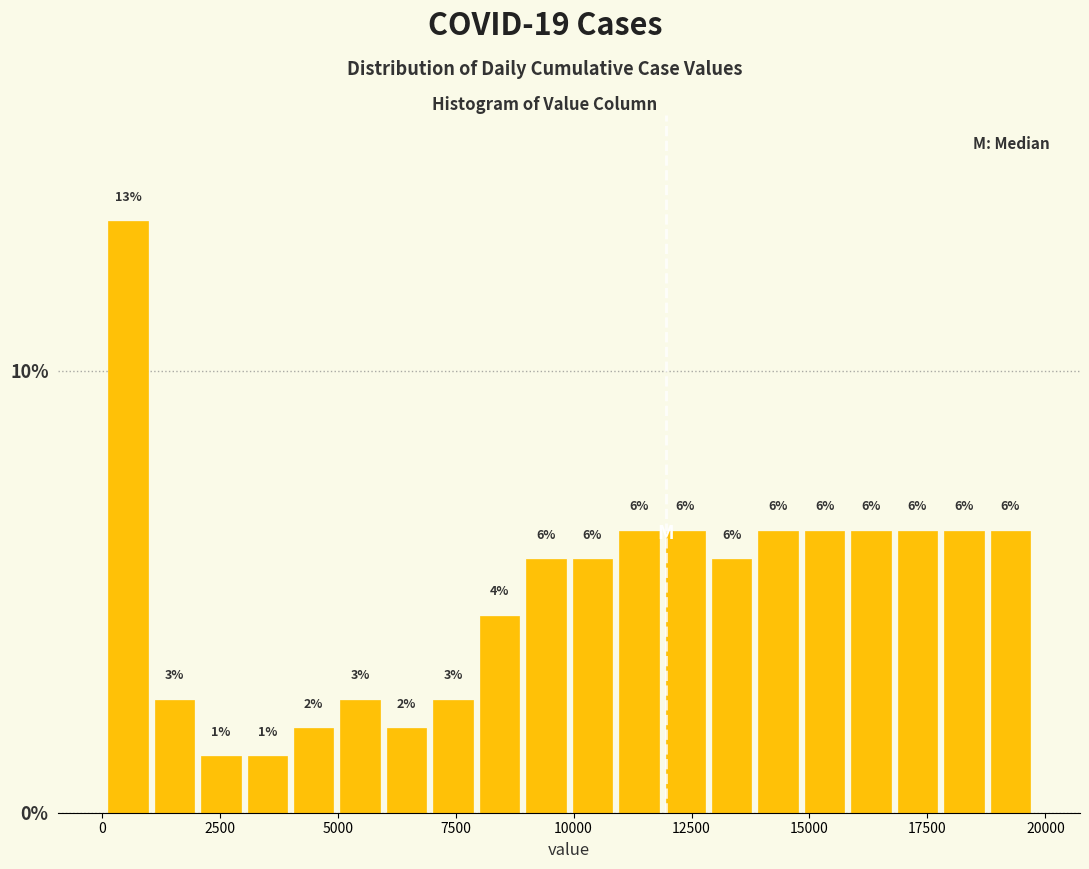

Around what value on the x-axis is the tallest bar? Give the approximate position of its centre, as read against the axis.

500